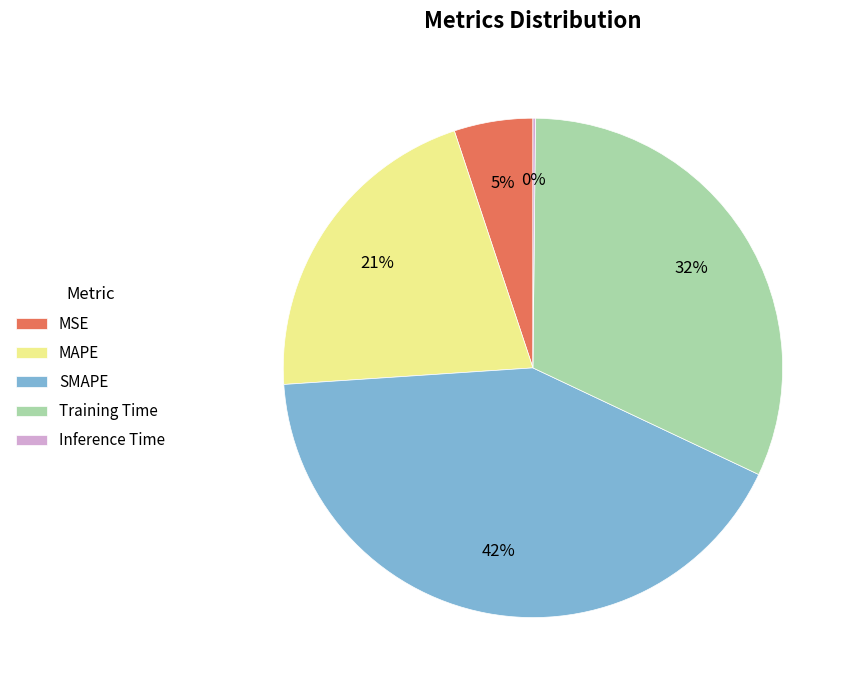

To the nearest percent, what is the difference between the largest and smallest slice percentages?

42%